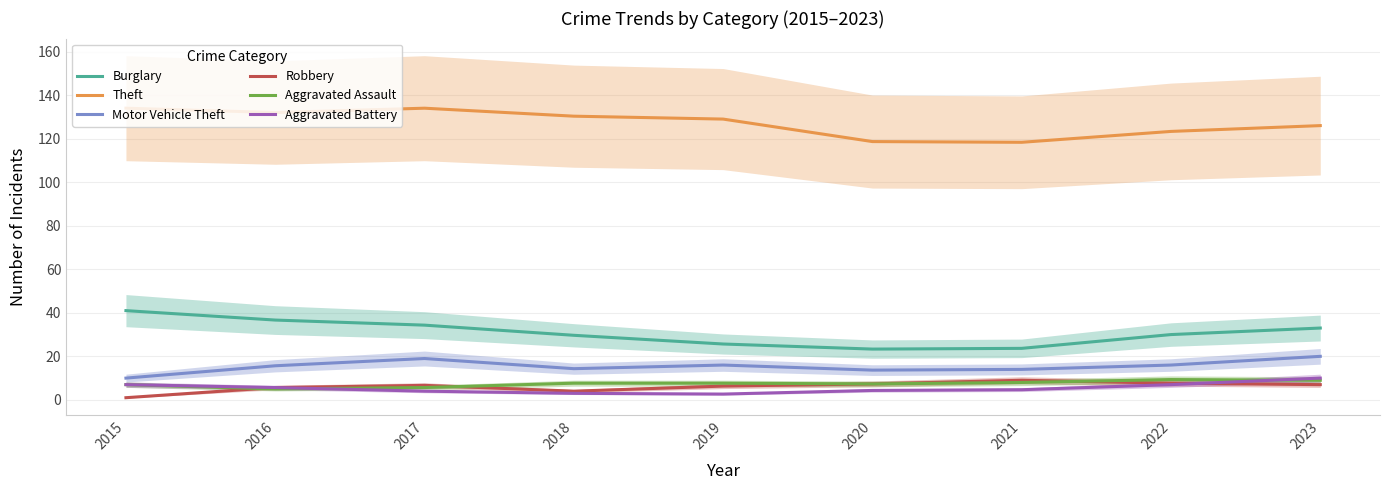

What is the highest value of the Aggravated Battery series?

10.0